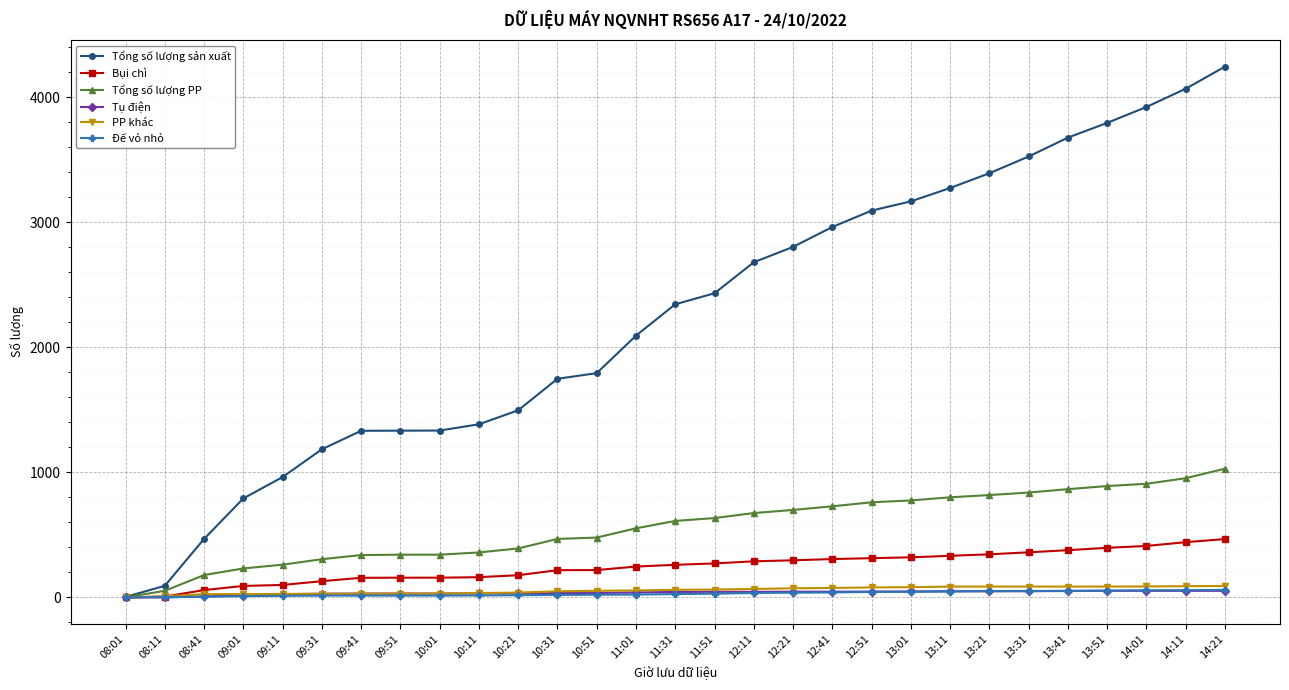

What is the label of the 7th point from the right?

13:21